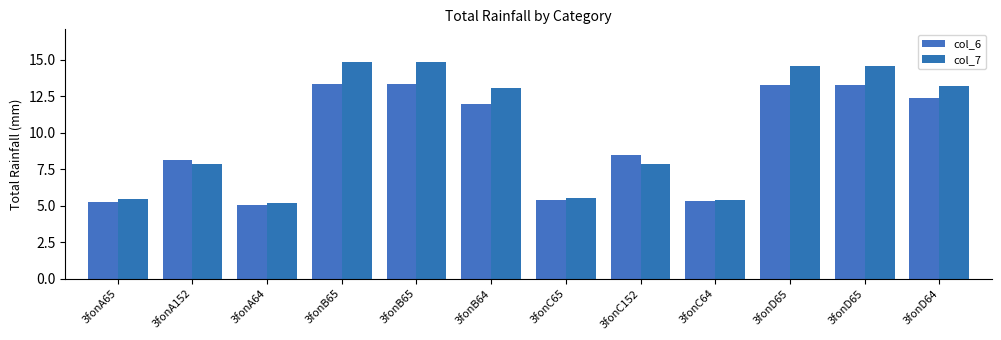

What is the difference between the highest and lowest values at 3fonD64?

0.8